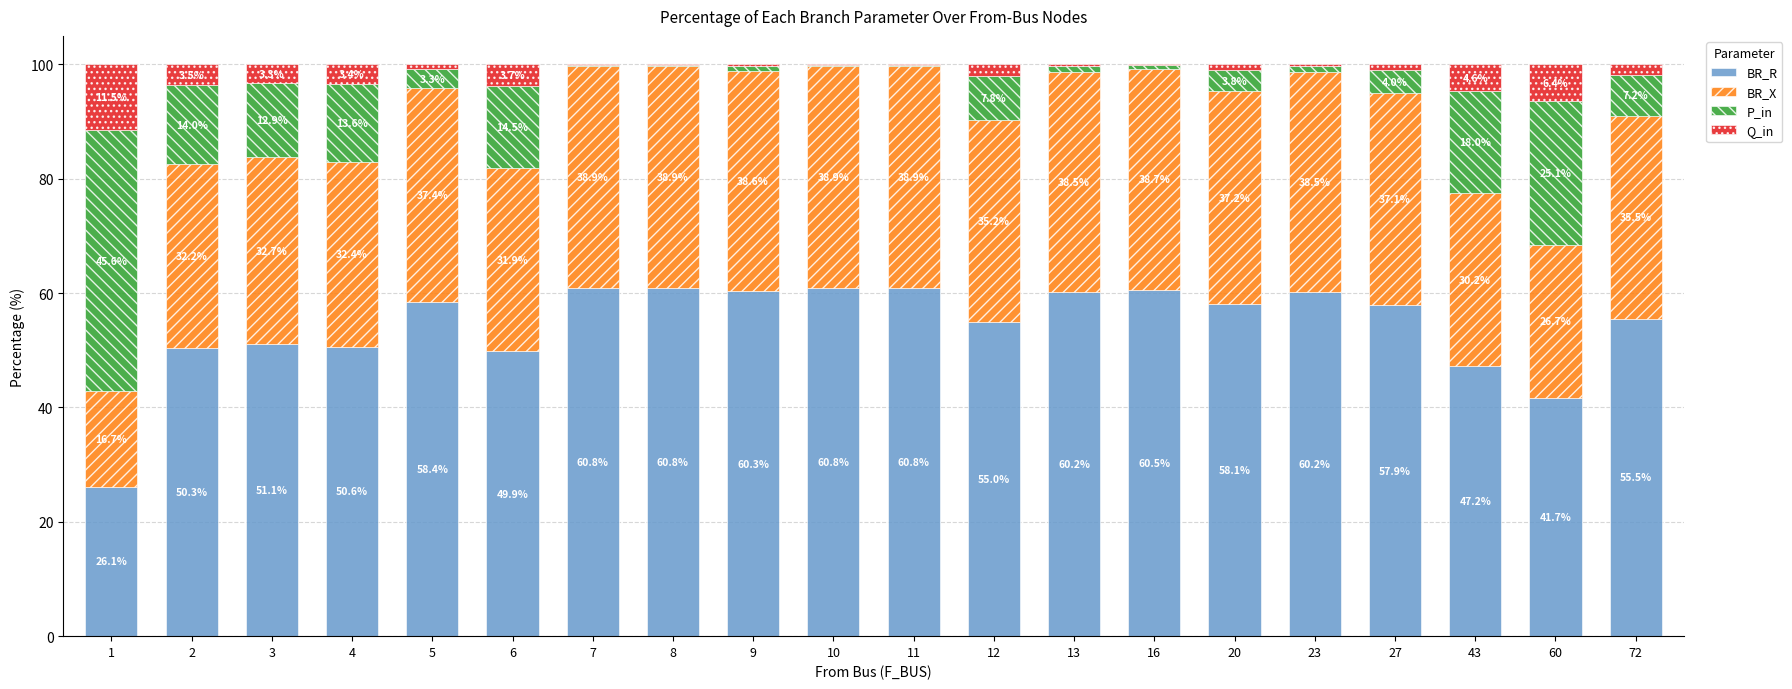

What is the maximum value for BR_R?

60.8